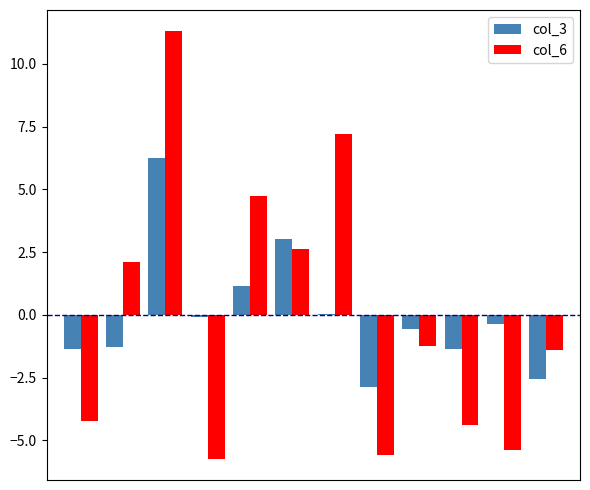

How many values in col_6 are above zero?

5